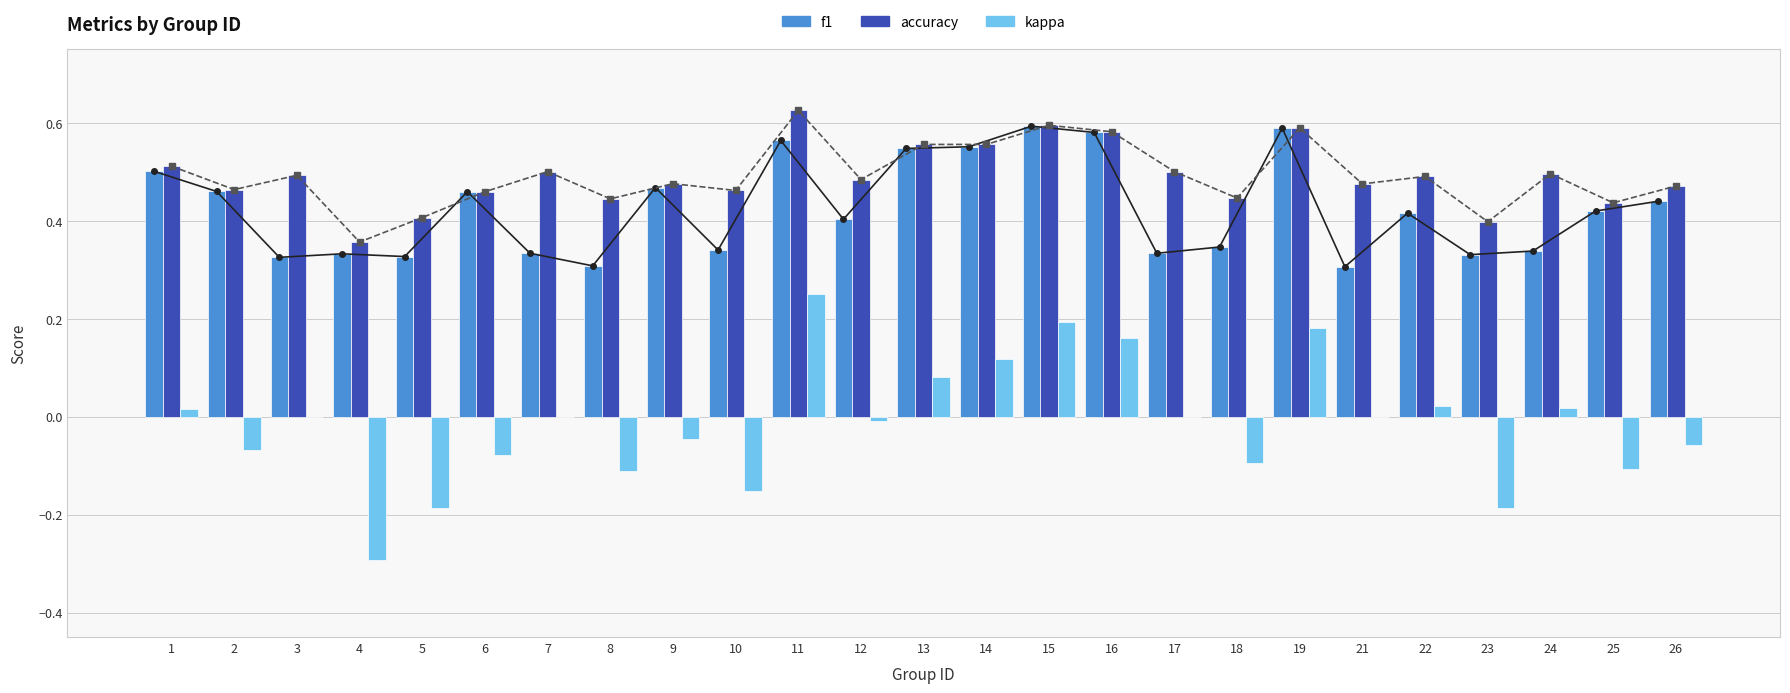

Is the value of kappa at 11 greater than the value of f1 at 24?

No